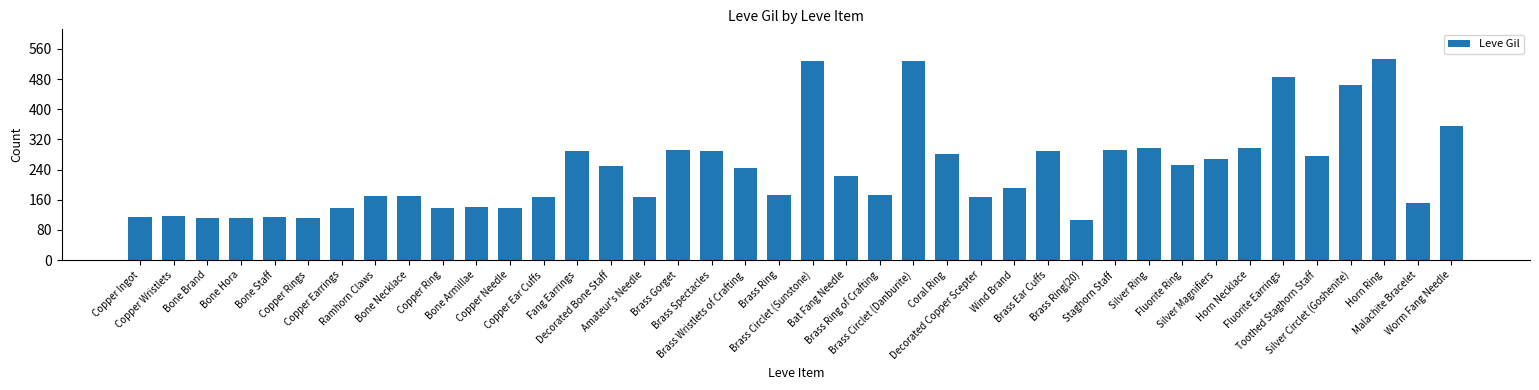

True or false: the data shows 223 at Bat Fang Needle.

True